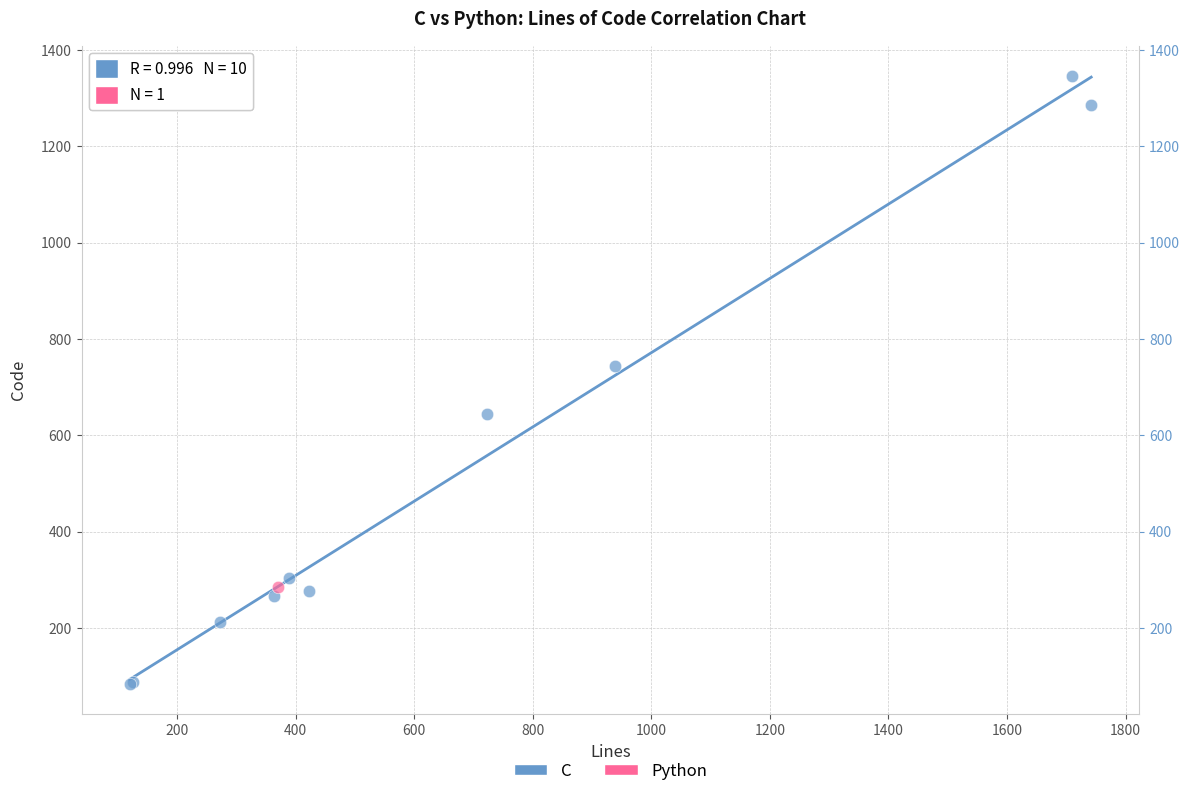

What are all the series names shown in the legend?

C, Python